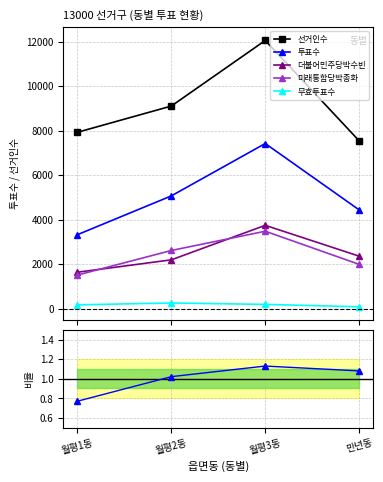

Is this an area chart (filled region under the line)?

No